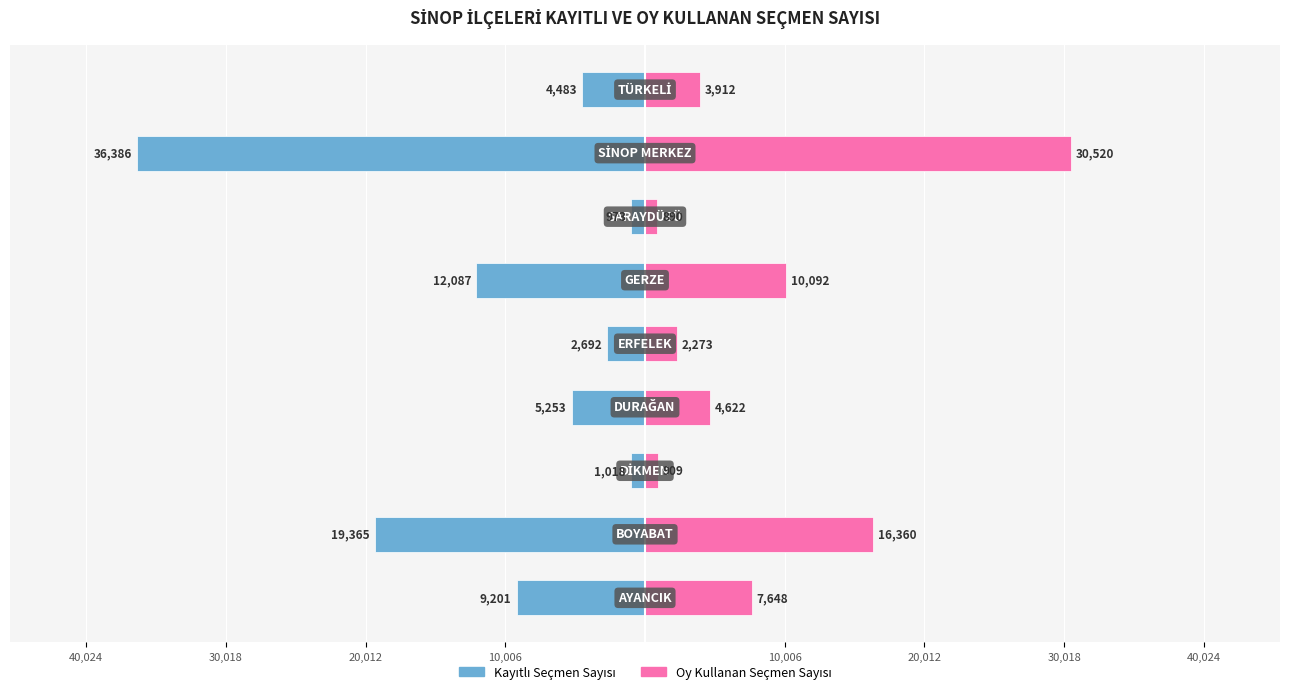

How many data points does each series have?

9